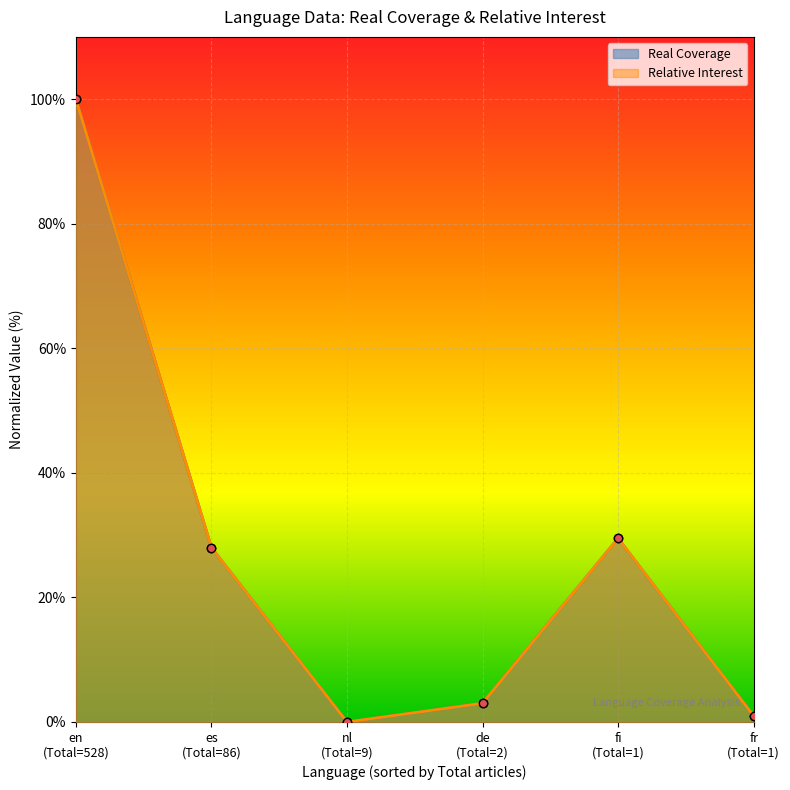

The Real Coverage series shows 10.6 at fi (Total=1). True or false?

False